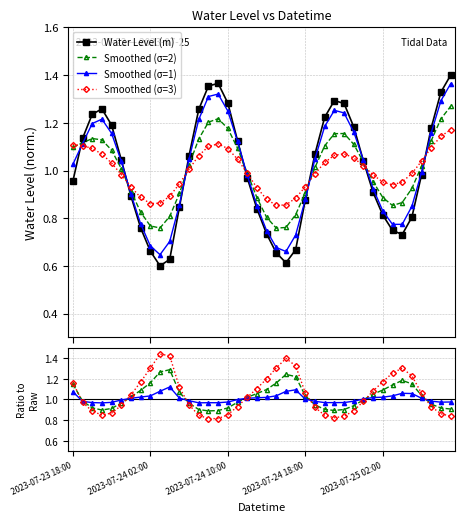

Approximately how many times larger is the value at 2023-07-24 02:00 compared to 2023-07-24 22:00?

0.5